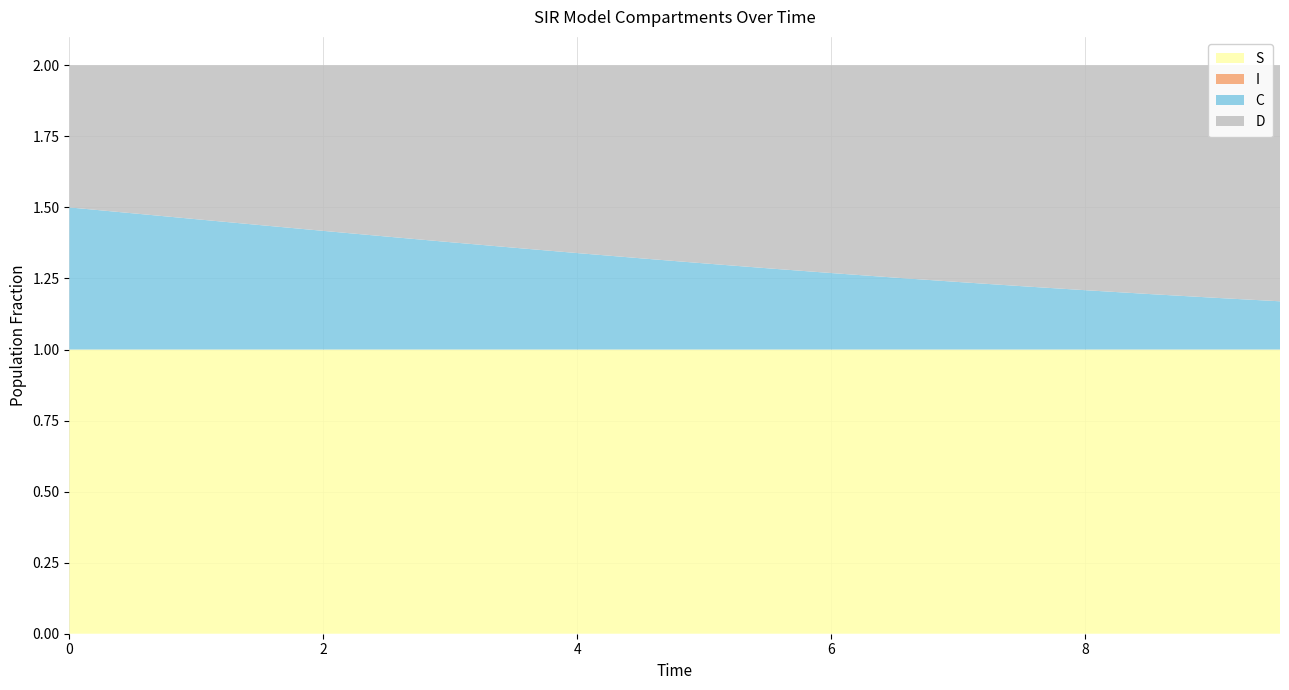

Reading right to left, transcribe all the data shown in this chart.

S: 1.0	1.0	1.0	1.0	1.0	1.0	1.0	1.0	1.0	1.0	1.0	1.0	1.0	1.0	1.0	1.0	1.0	1.0	1.0	1.0
I: 0.0	0.0	0.0	0.0	0.0	0.0	0.0	0.0	0.0	0.0	0.0	0.0	0.0	0.0	0.0	0.0	0.0	0.0	0.0	0.0
C: 0.2	0.2	0.2	0.2	0.2	0.2	0.3	0.3	0.3	0.3	0.3	0.3	0.4	0.4	0.4	0.4	0.4	0.5	0.5	0.5
D: 0.8	0.8	0.8	0.8	0.8	0.8	0.7	0.7	0.7	0.7	0.7	0.7	0.6	0.6	0.6	0.6	0.6	0.5	0.5	0.5